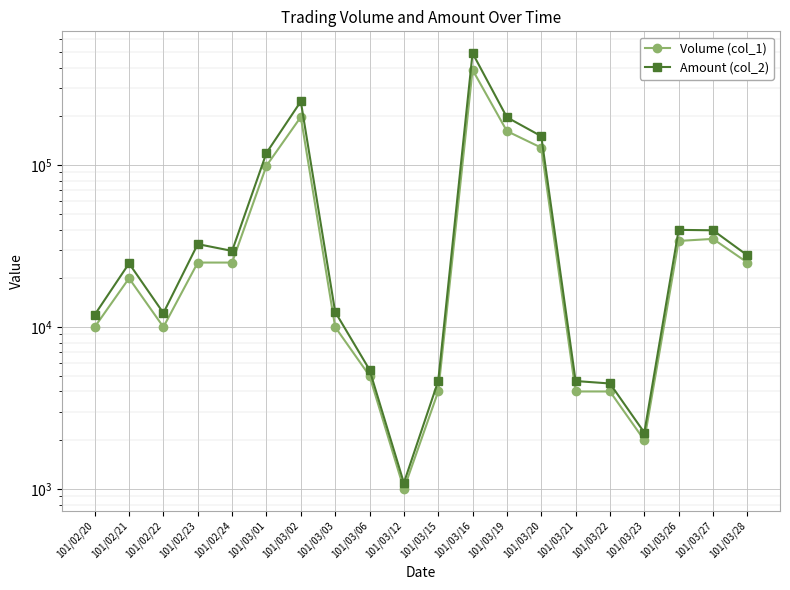

Where is Amount (col_2) nearest to the value 246015?

101/03/02